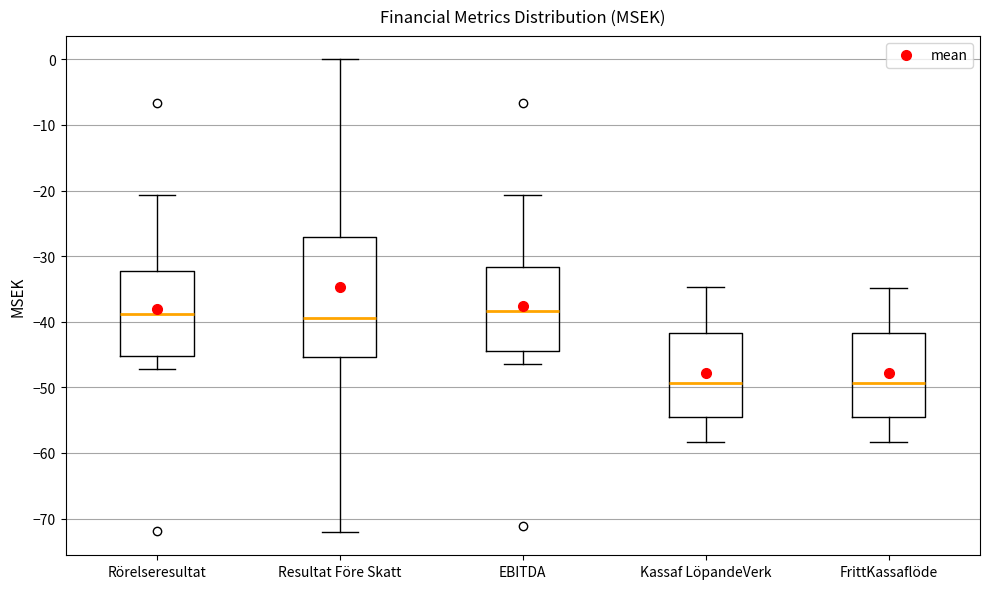

Which box is the tallest, from its lower edge to its upper edge?

Resultat Före Skatt